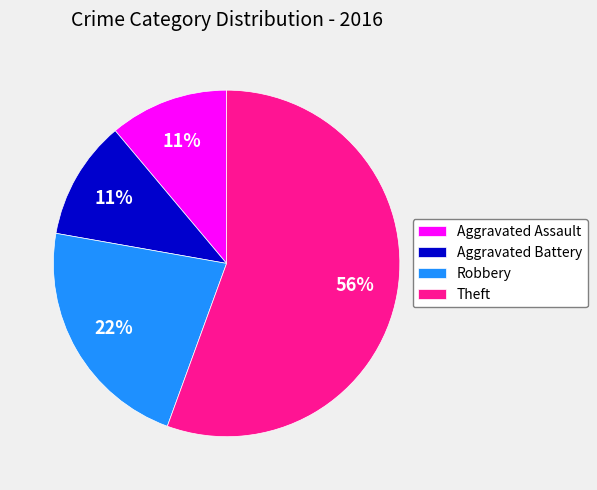

To the nearest percent, what is the combined percentage of Aggravated Assault and Theft?

67%